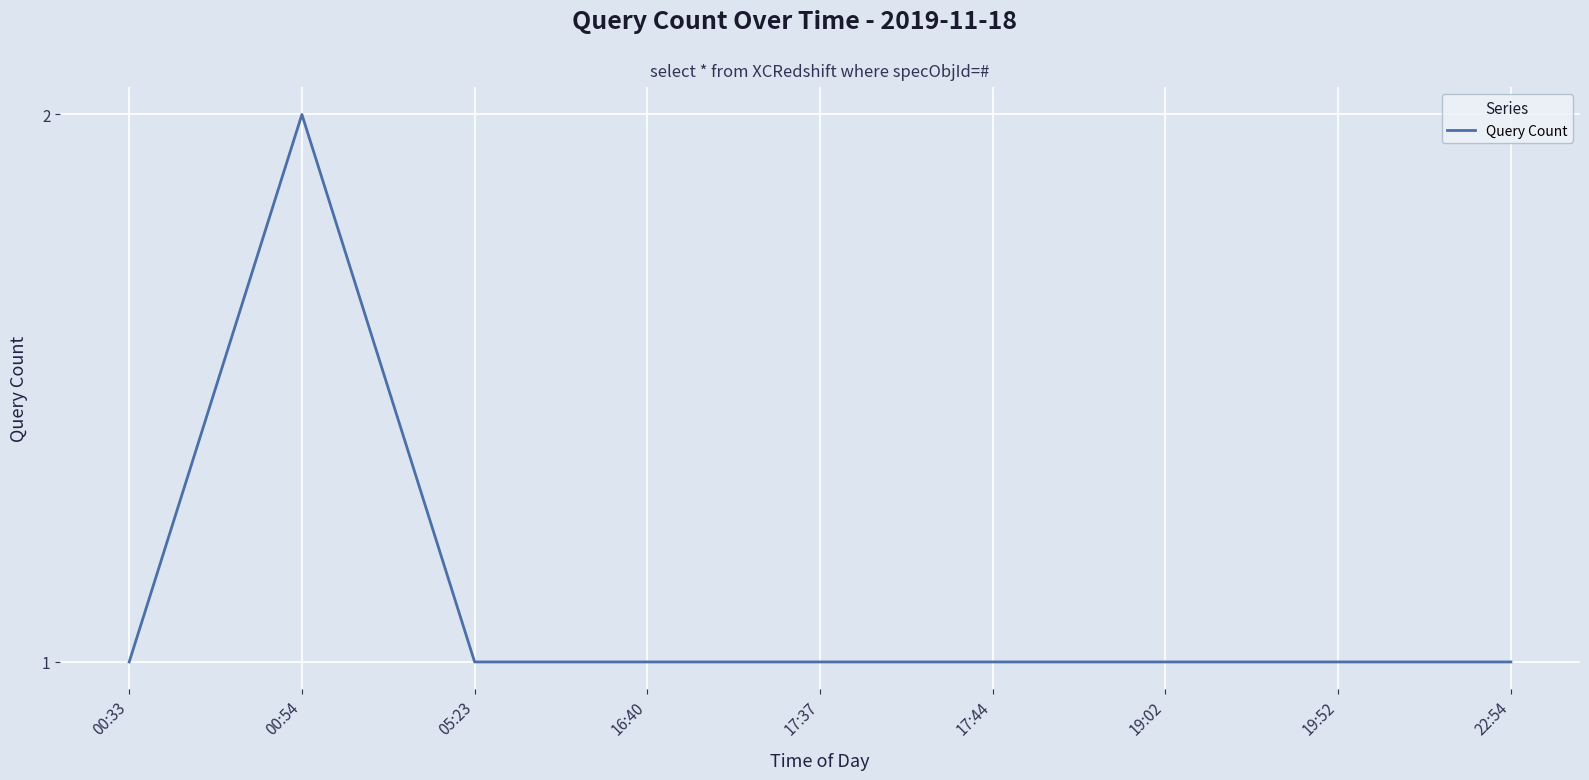

At which category does the chart reach its peak across all series?

00:54